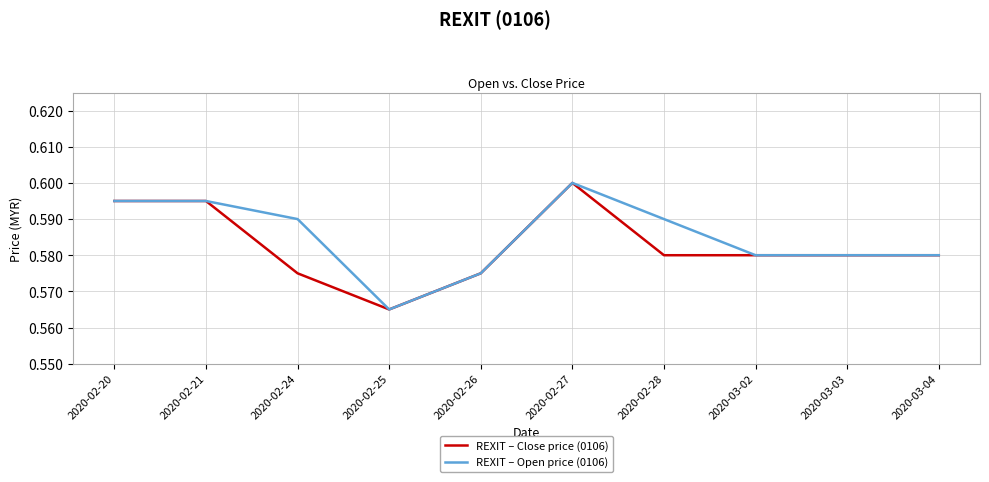

At which category does the chart reach its minimum across all series?

2020-02-25